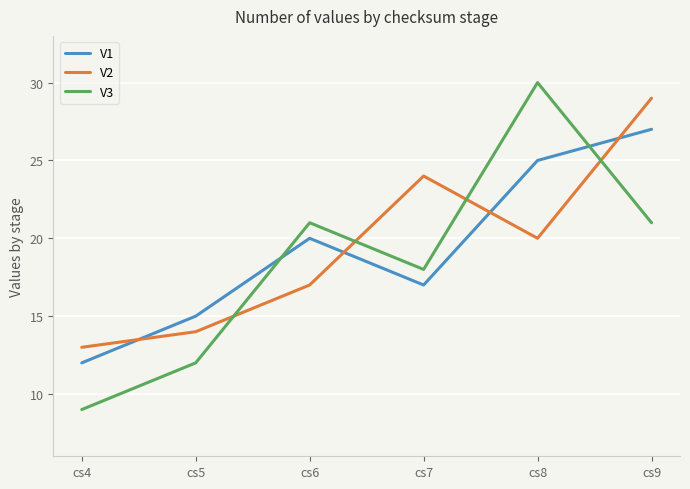

List the series in order of their overall mean, highest first.

V2, V1, V3